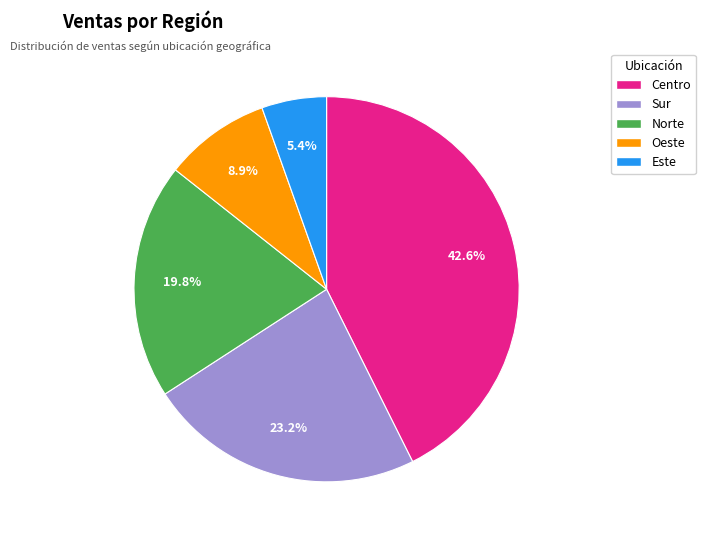

Does Sur account for over 50% of the chart?

No